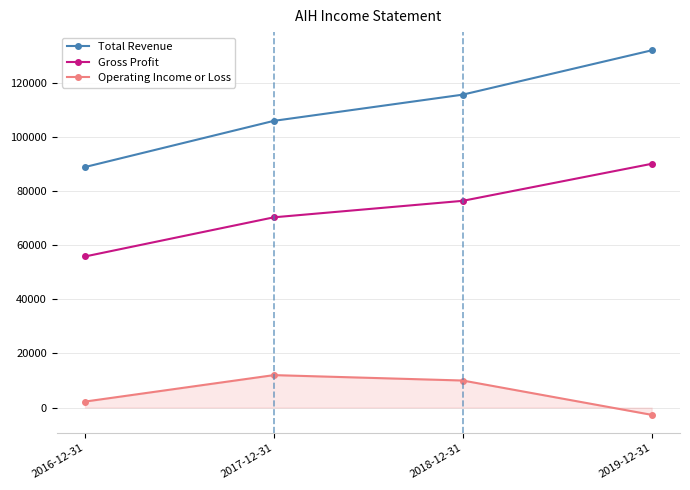

Rank the series by their average value, from lowest to highest.

Operating Income or Loss, Gross Profit, Total Revenue